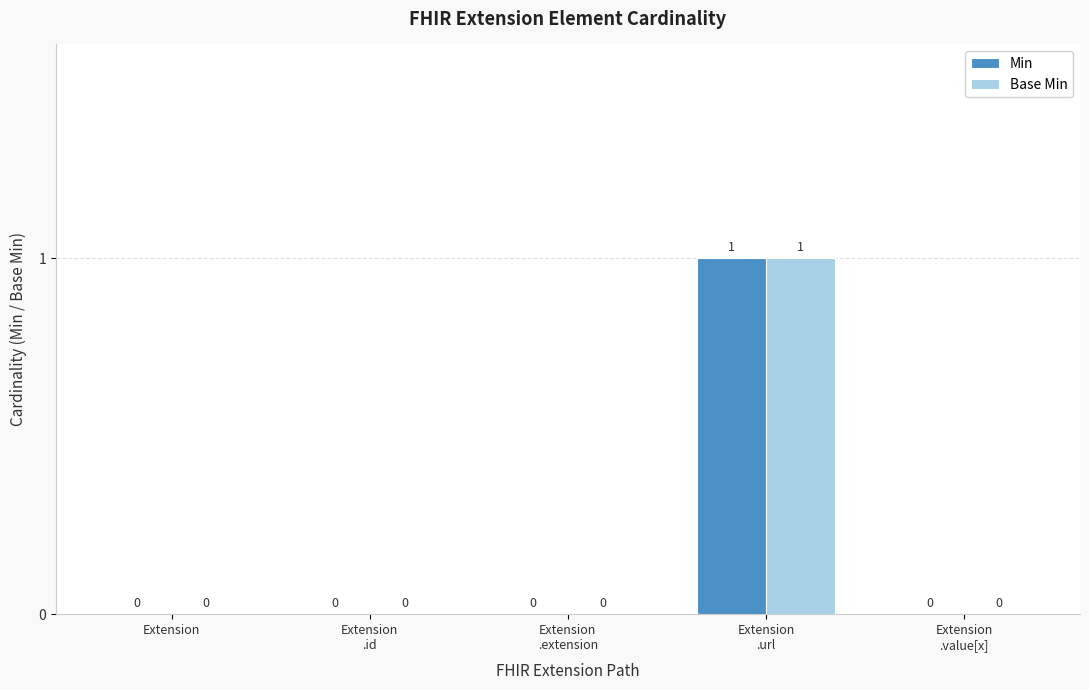

The Min series shows -1 at Extension. True or false?

False